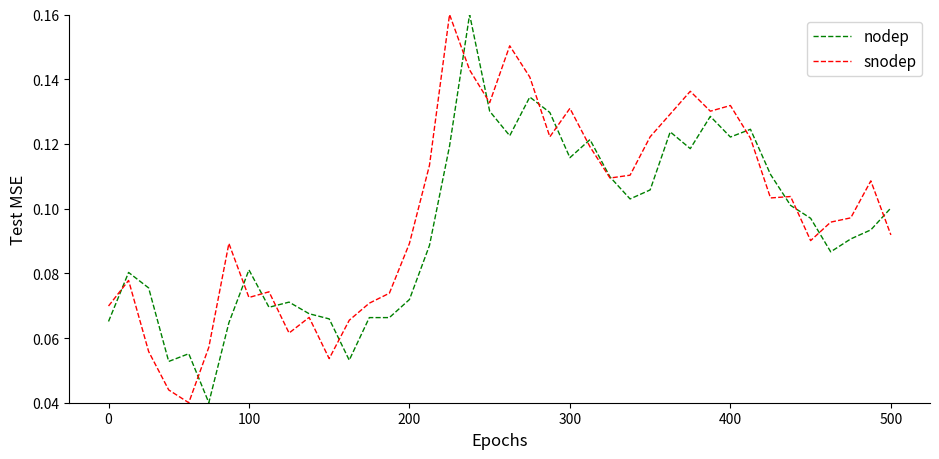

Is this an area chart (filled region under the line)?

No